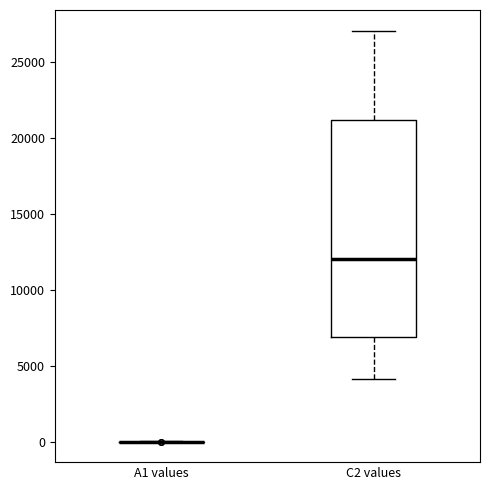

Reading left to right, transcribe this box plot: for each box, give where its median line is, the range the box spans, and where its two whiskers end, as read against the y-axis. The values are not printed on the chart, so give them approximately, as read against the axis.

A1 values: box collapsed to a line at 0, whiskers 0 to 0
C2 values: median 12000, box 7000 to 21000, whiskers 4000 to 27000